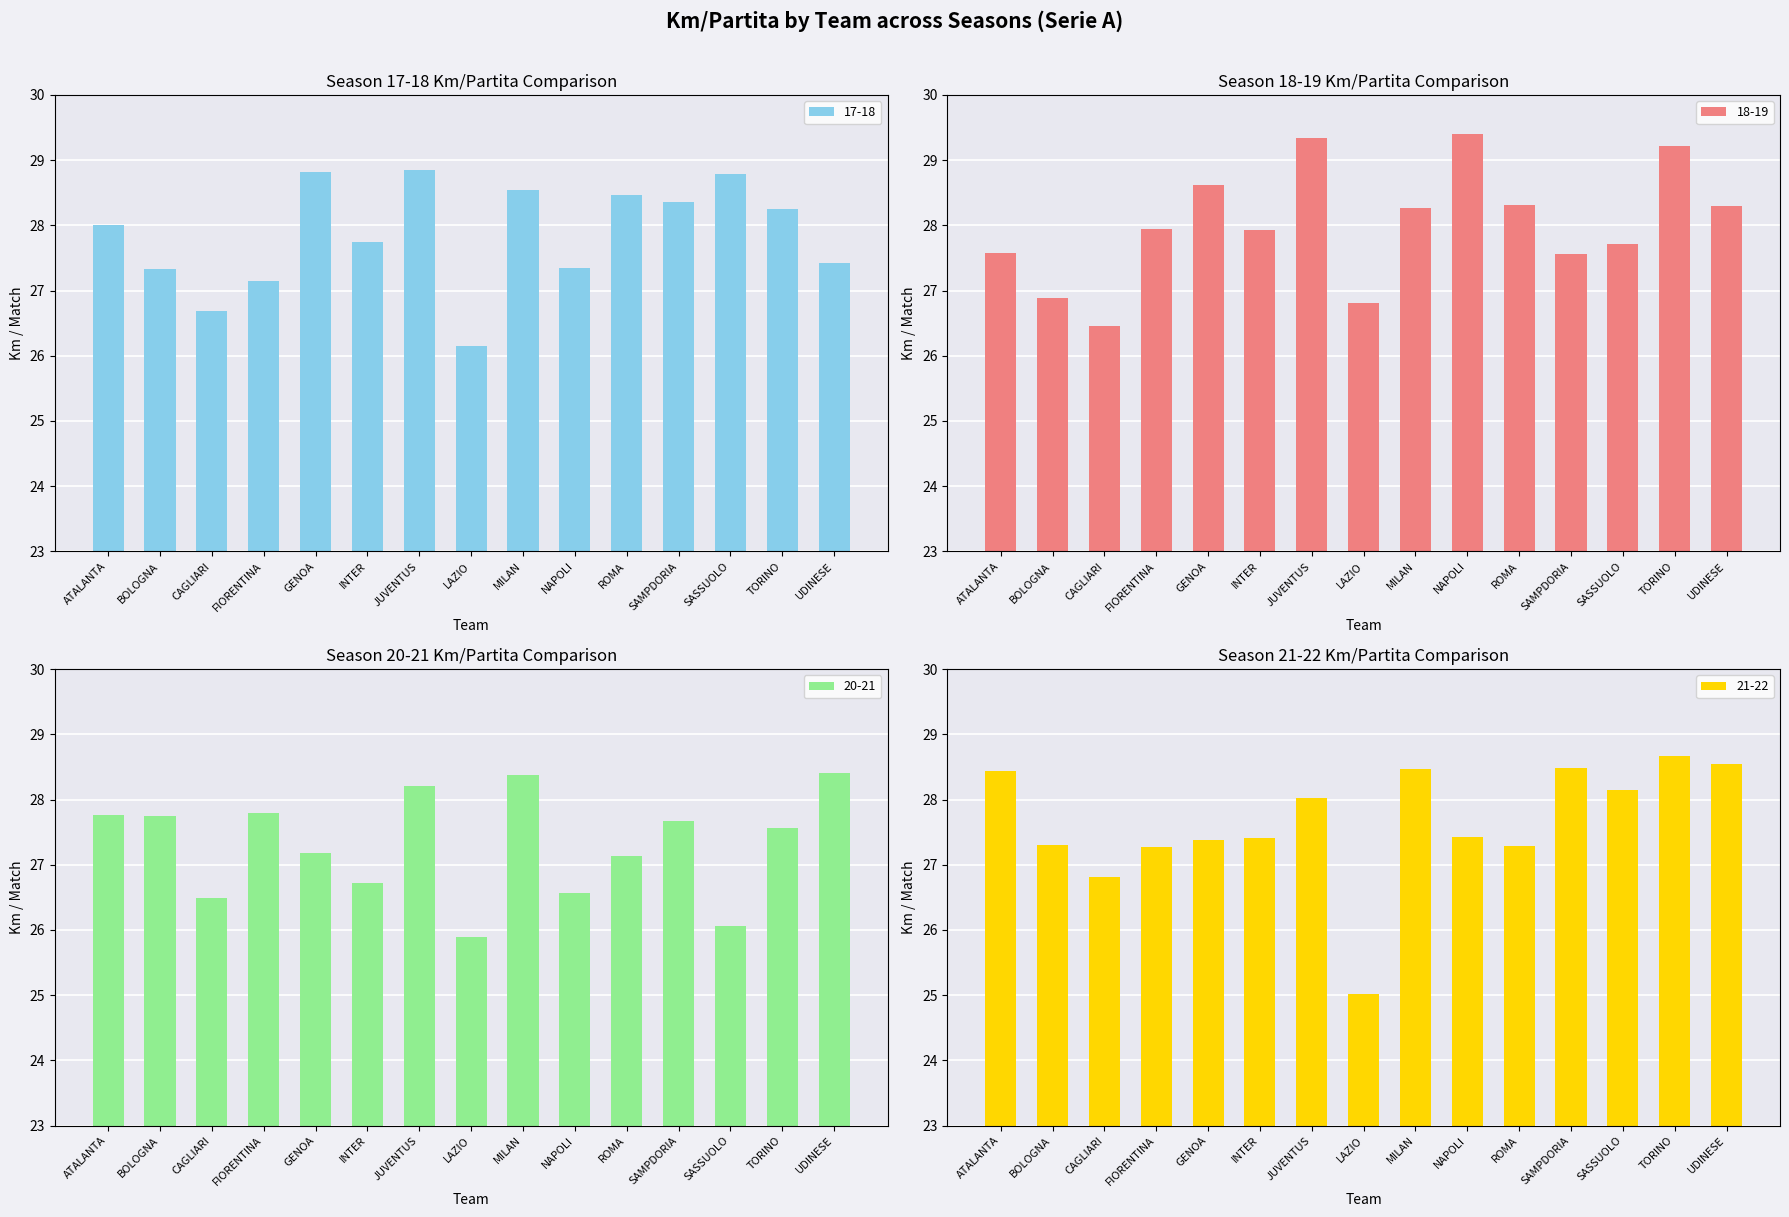

What is the label of the 10th bar from the right?

INTER